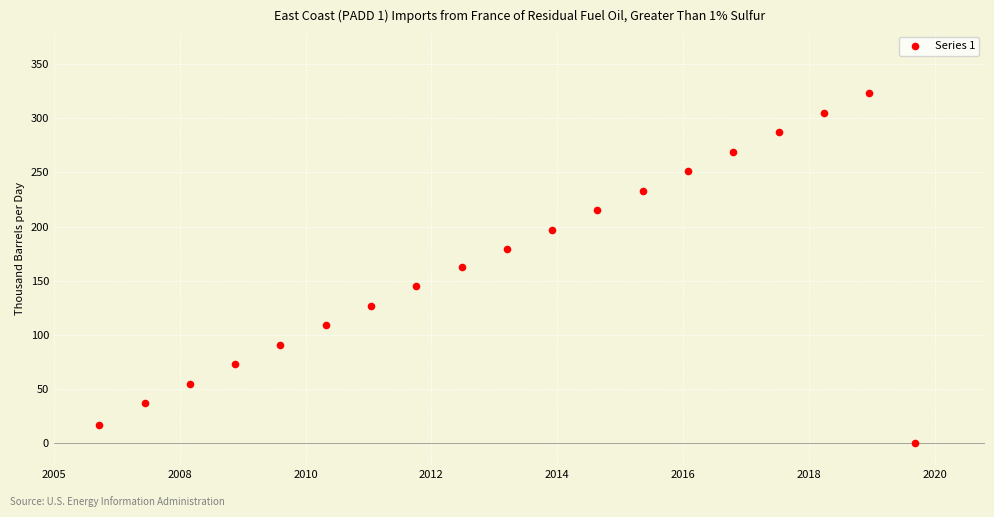

What is the range of Y values (max minus min)?

323